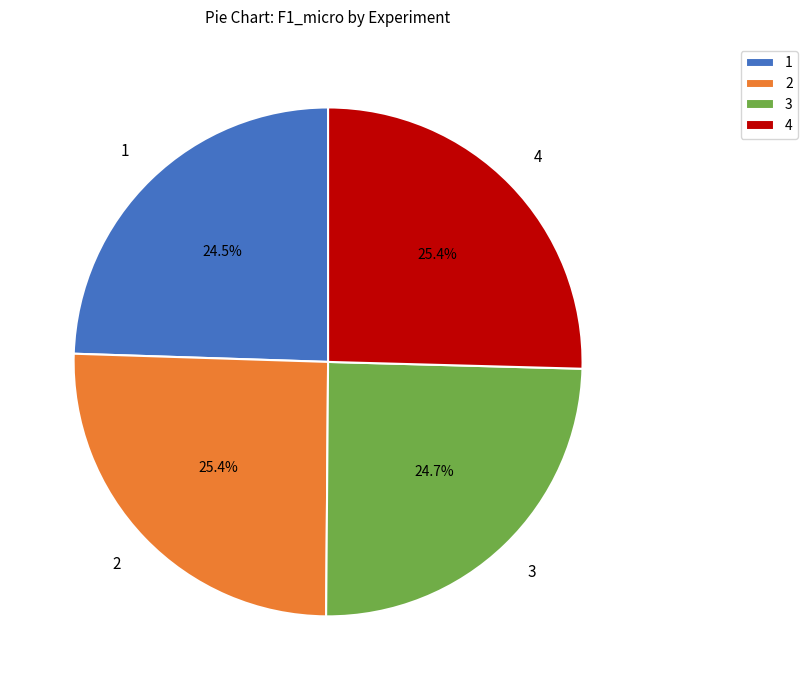

What is the total percentage of 2 and 4?

50.8%